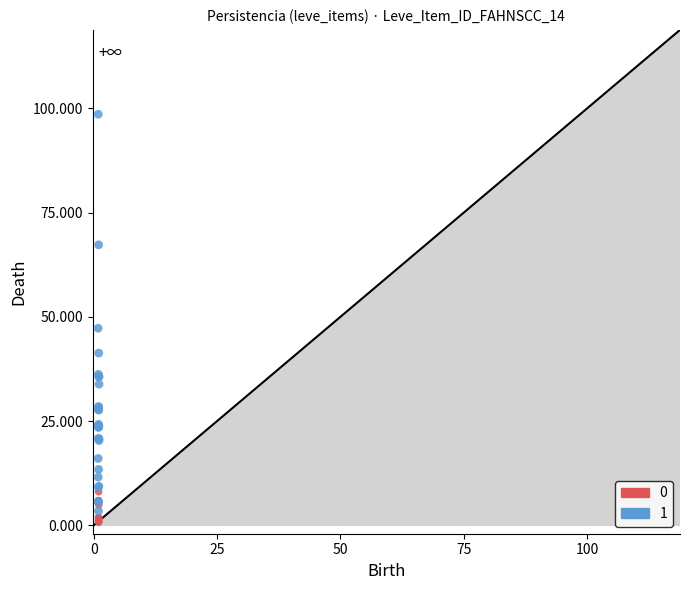

Which series reaches the minimum Y coordinate?

0